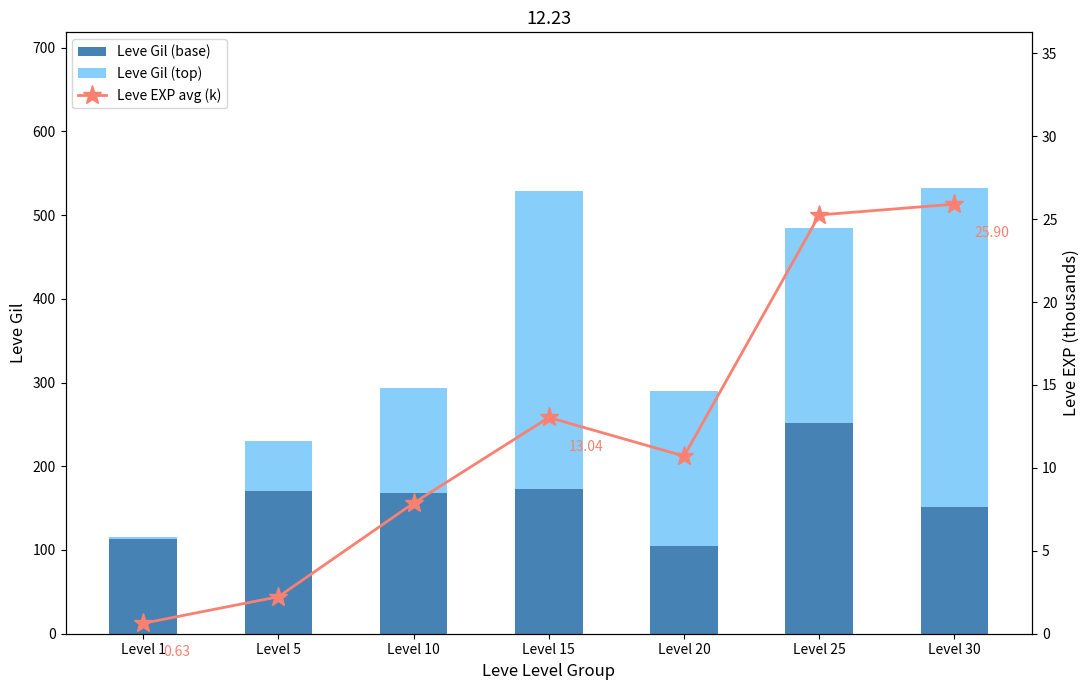

Between Level 20 and Level 5, which is larger?

Level 5